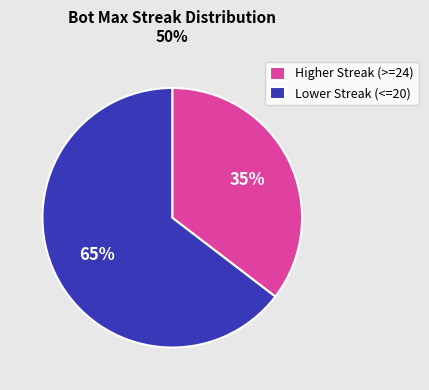

Between Lower Streak (<=20) and Higher Streak (>=24), which is larger?

Lower Streak (<=20)